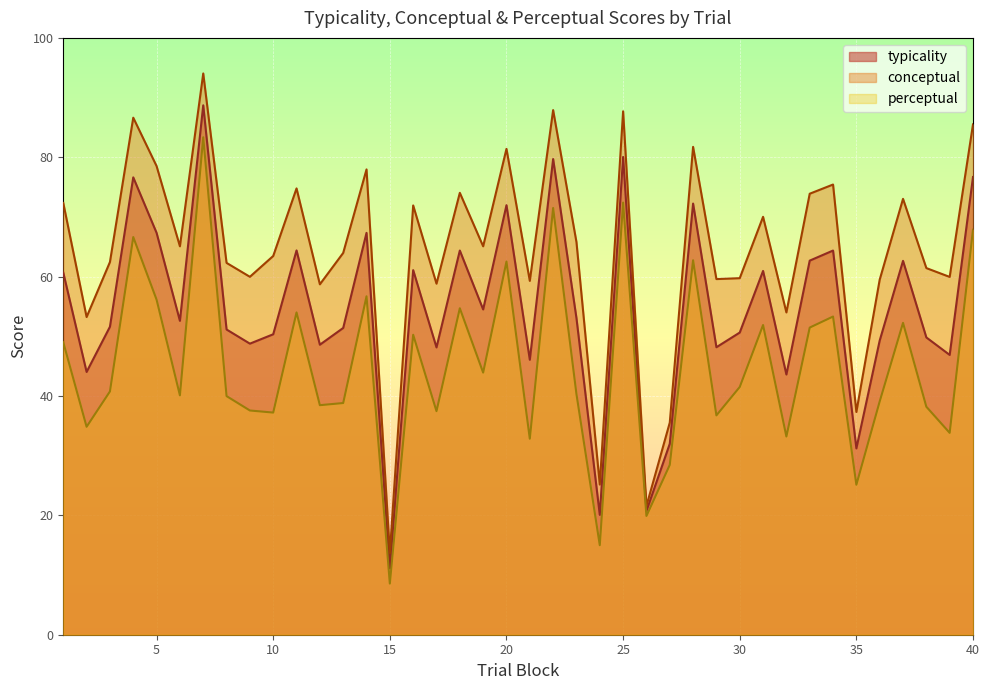

Reading left to right, list all the values displayed in this chart.

typicality: 60.7	44.0	51.6	76.6	67.3	52.6	88.7	51.1	48.8	50.3	64.4	48.6	51.4	67.3	11.1	61.1	48.1	64.4	54.5	72.0	46.1	79.7	53.0	20.1	80.0	20.7	32.0	72.2	48.2	50.6	61.0	43.6	62.7	64.4	31.2	49.3	62.6	49.8	46.9	76.7
conceptual: 72.3	53.2	62.4	86.6	78.5	65.1	94.0	62.3	60.0	63.5	74.8	58.7	64.0	78.0	13.7	71.9	58.8	74.0	65.1	81.4	59.3	87.9	65.8	25.2	87.7	21.6	35.5	81.7	59.6	59.7	70.0	54.0	73.9	75.4	37.3	59.5	73.0	61.4	60.0	85.5
perceptual: 49.0	34.8	40.8	66.6	56.1	40.1	83.3	40.0	37.6	37.2	54.0	38.5	38.8	56.7	8.6	50.3	37.5	54.7	43.9	62.5	32.8	71.5	40.3	15.0	72.4	19.9	28.4	62.7	36.8	41.5	51.9	33.2	51.5	53.3	25.1	39.1	52.2	38.2	33.8	67.9